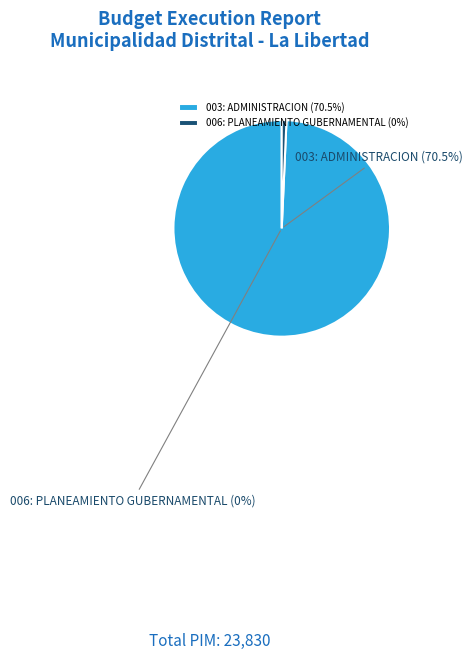

Which category has the biggest portion of the pie?

003: ADMINISTRACION (70.5%)